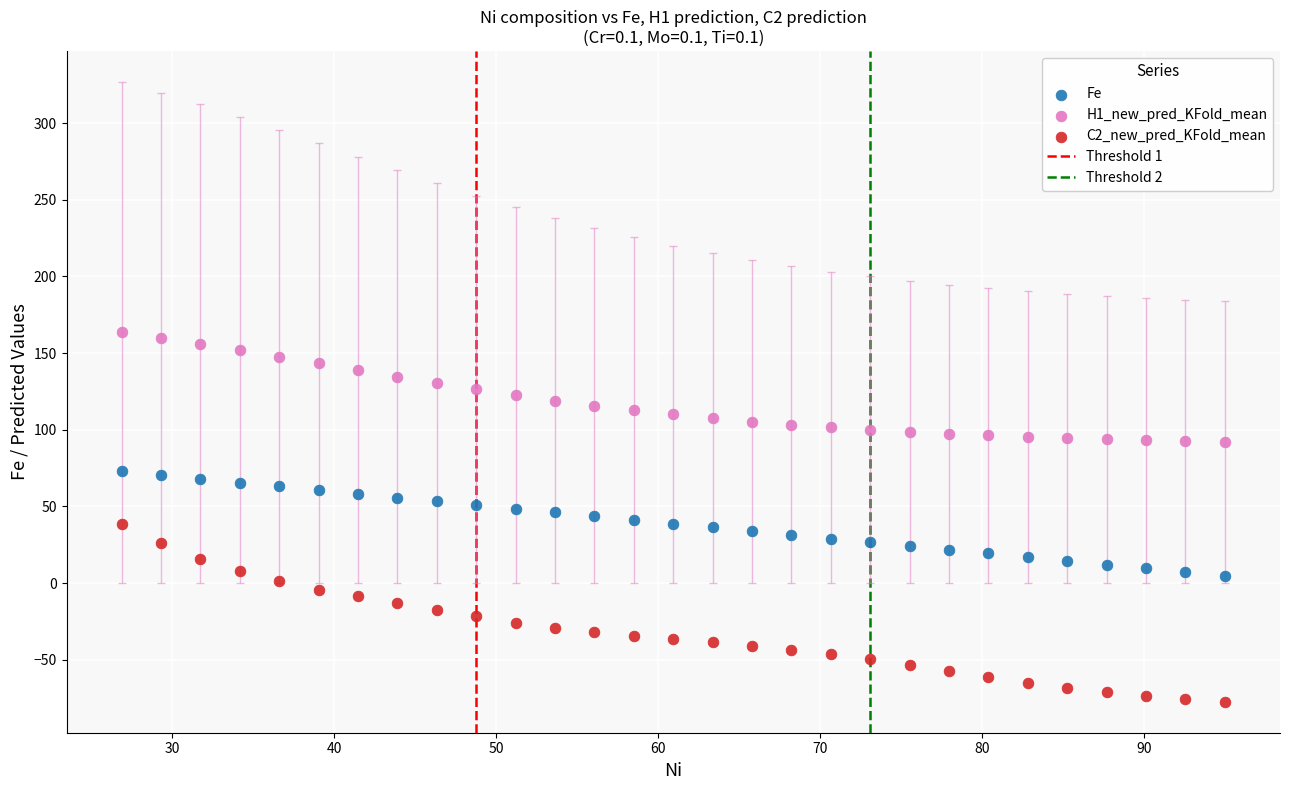

Which series reaches the maximum Y coordinate?

H1_new_pred_KFold_mean